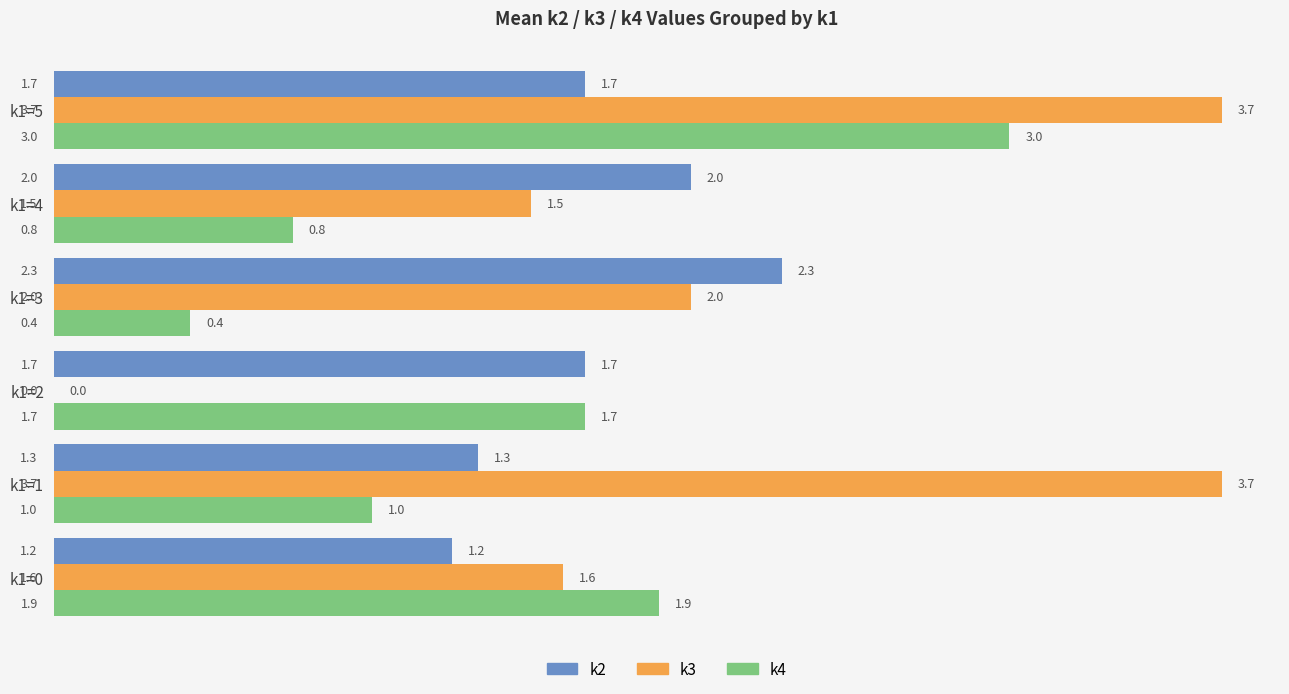

What value does the k2 series have at k1=3?

2.3